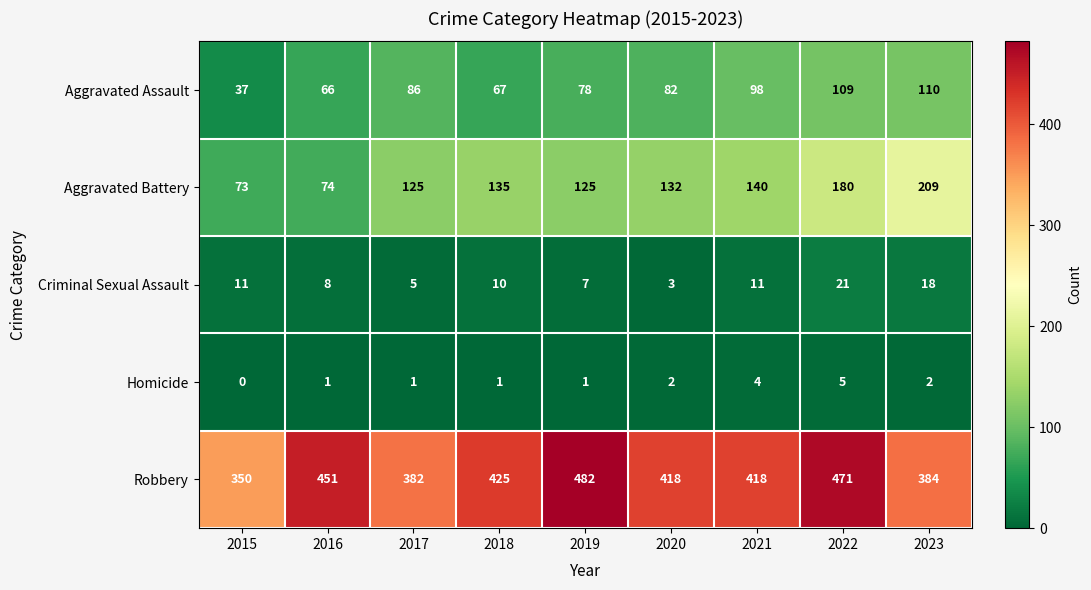

At which label is Aggravated Battery closest to 141?

2021